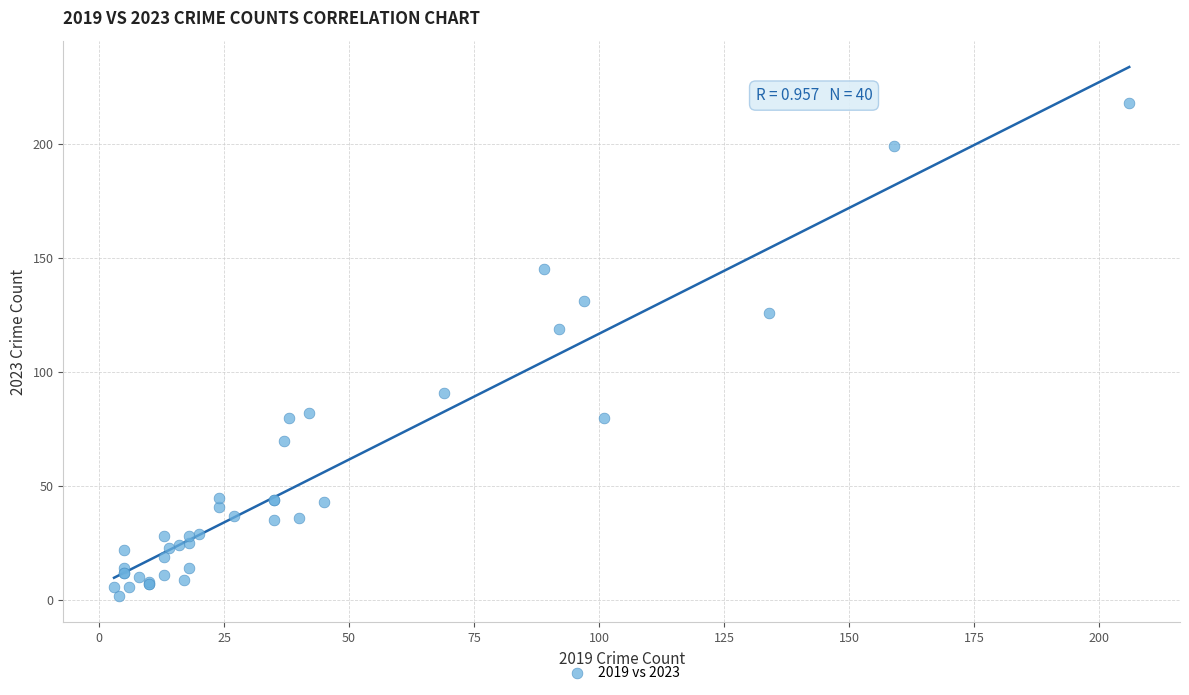

What Y value in the scatter plot is closest to 110?

119